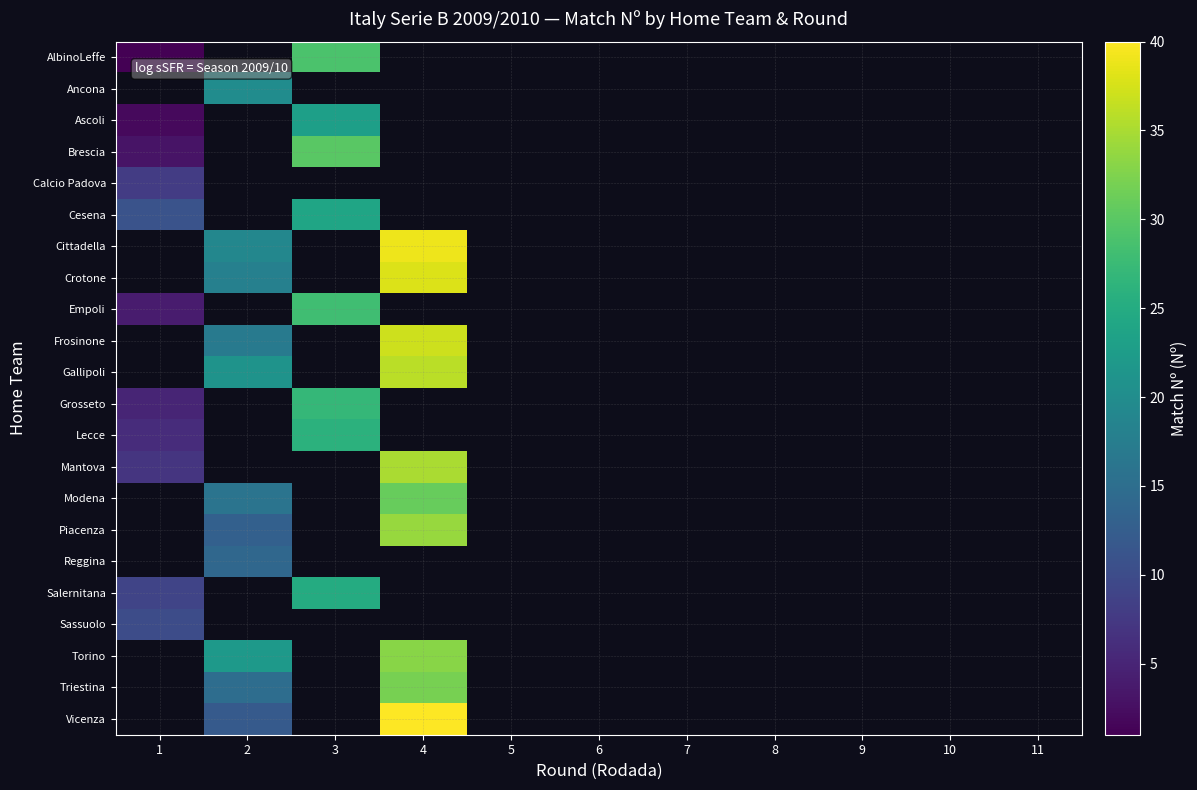

What is the greatest value displayed?

40.0